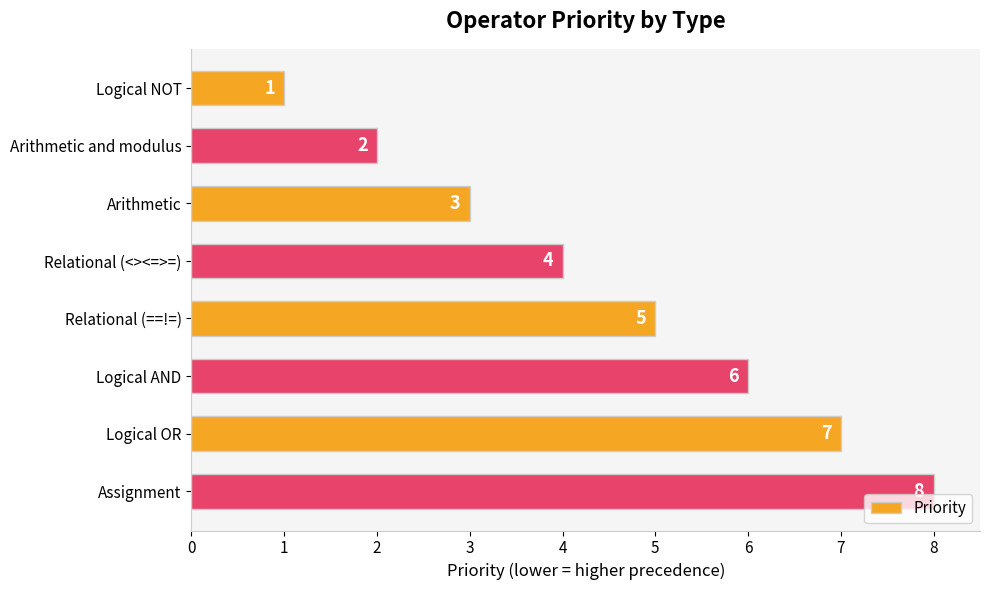

Where is the data nearest to the value 4?

Relational (<><=>=)